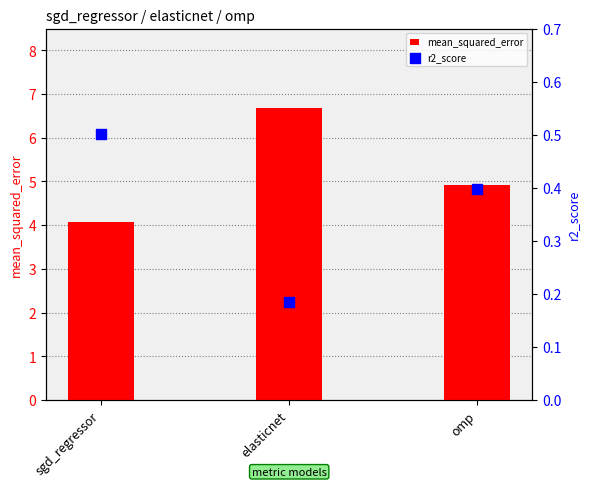

Which series contains the lowest Y value?

r2_score